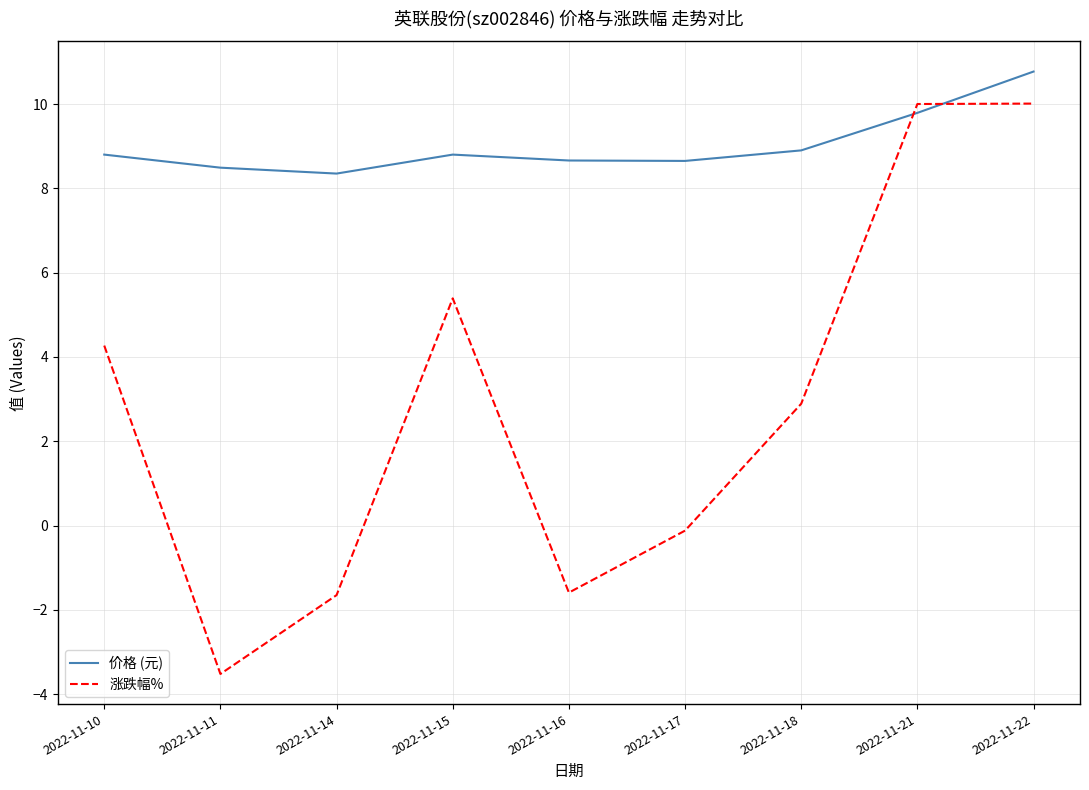

Rank the series by their maximum value, from lowest to highest.

涨跌幅%, 价格 (元)